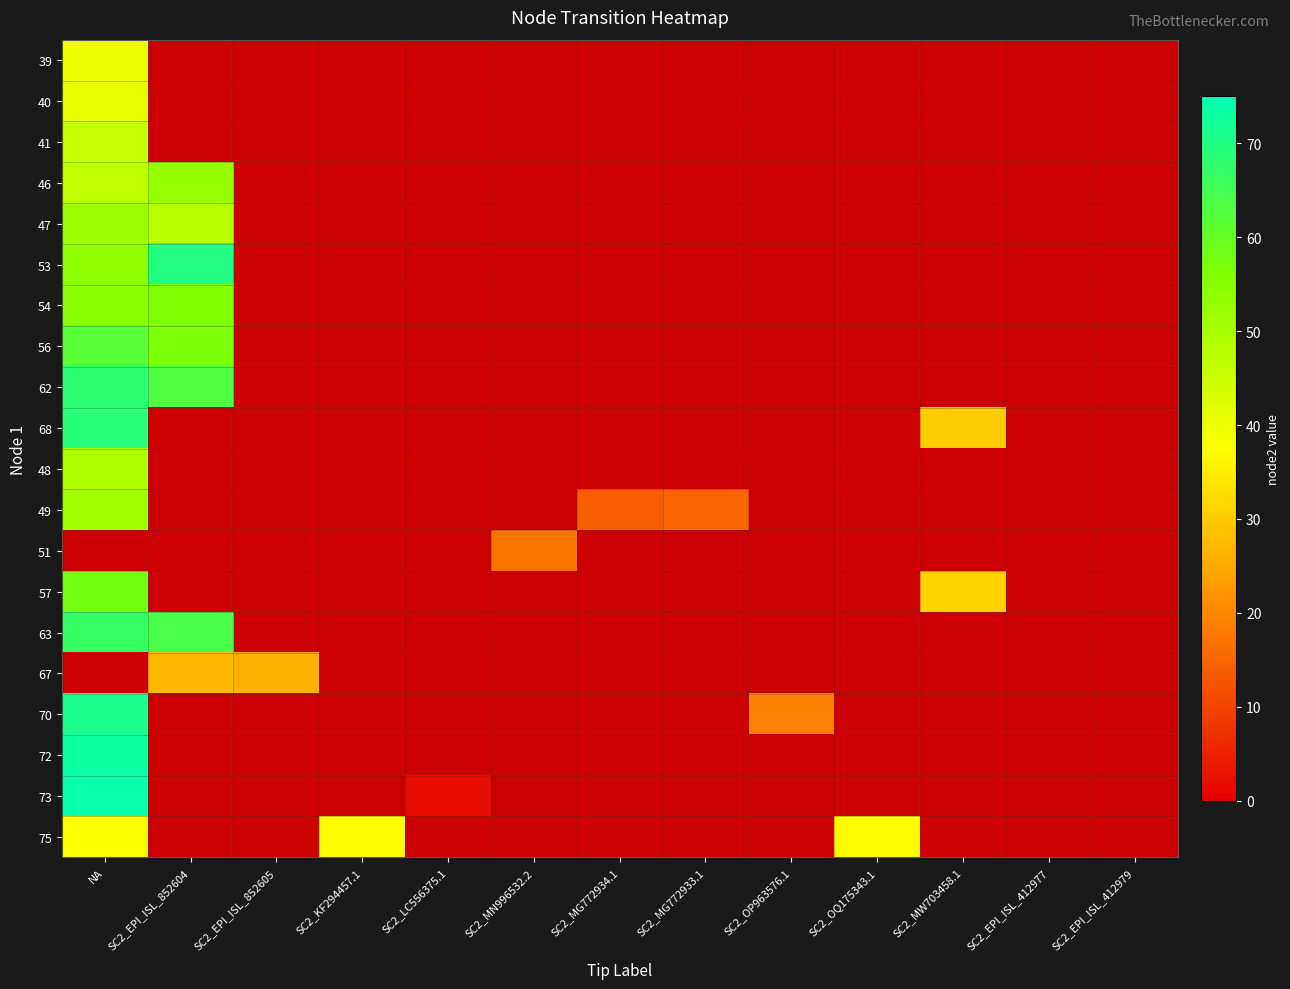

How many values in 67 are above zero?

2